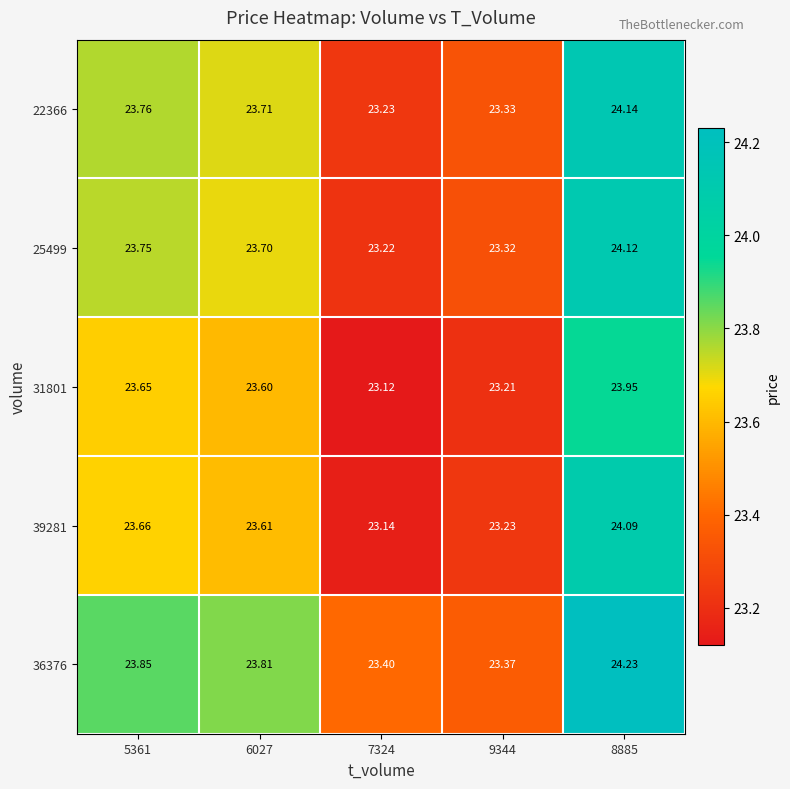

Which series has the largest total across all categories?

36376